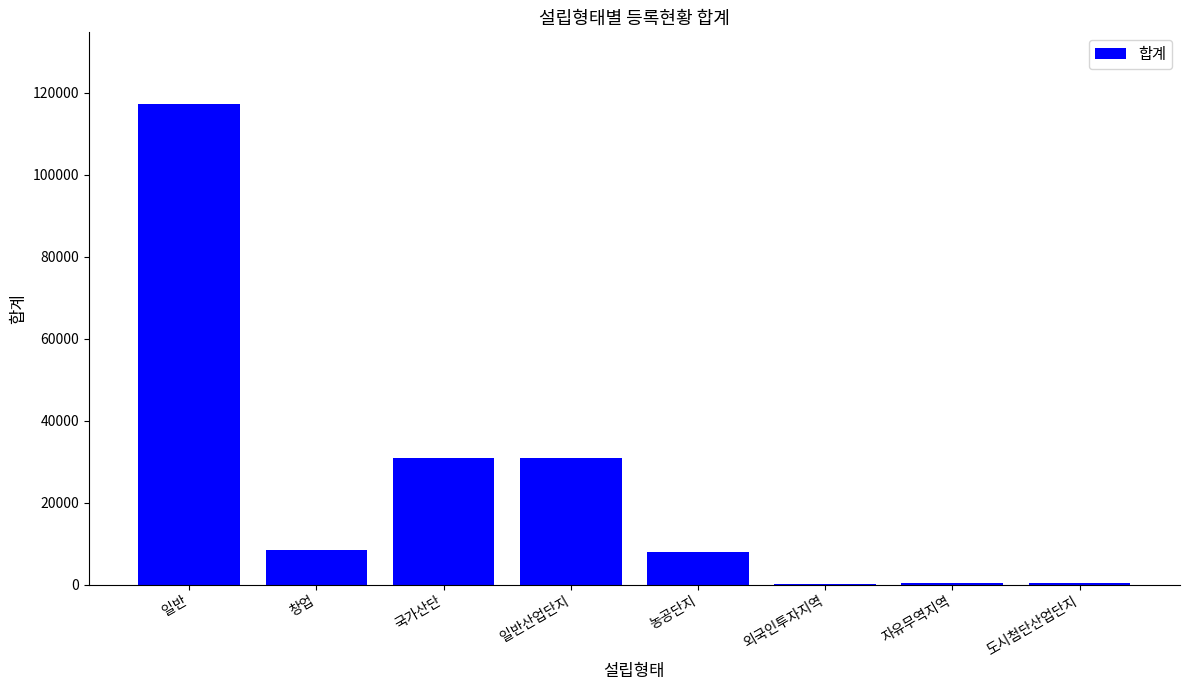

What is the change in value from 창업 to 국가산단?

+22358